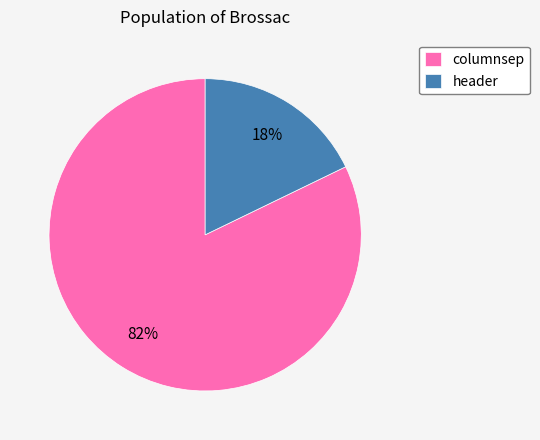

To the nearest percent, what portion does header represent?

18%